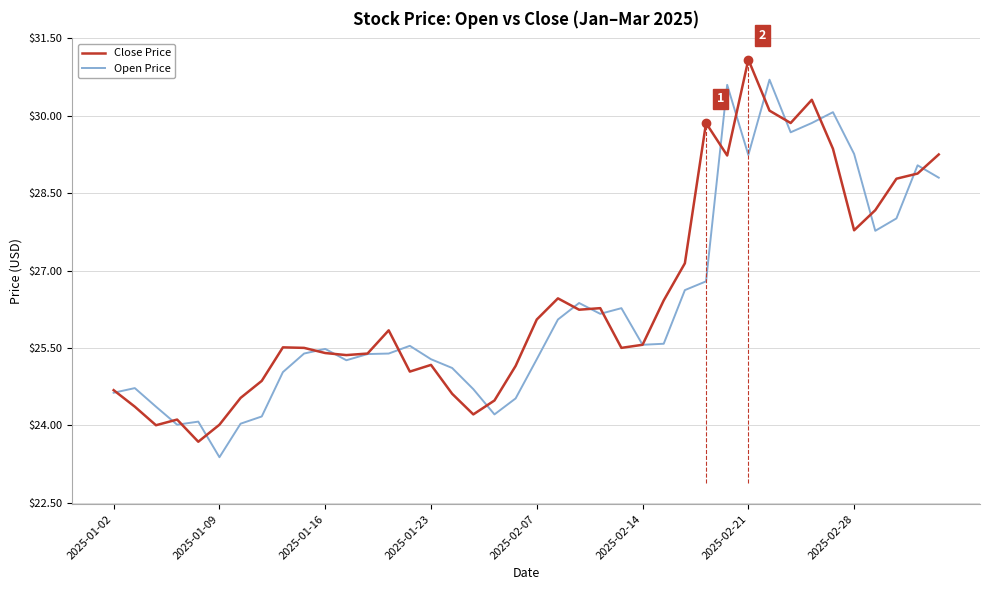

Where does the Close Price series first go above 25?

8